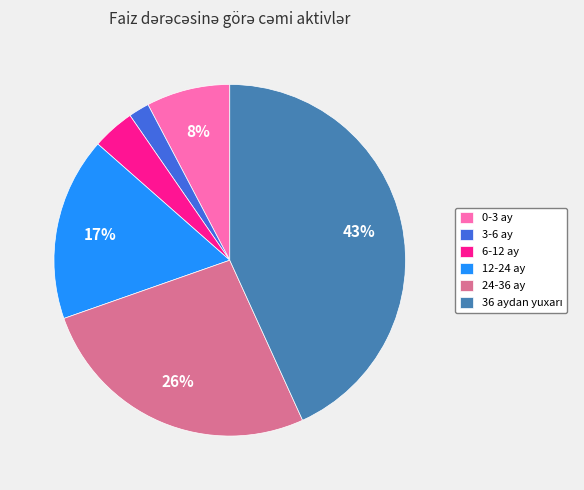

Which has a higher value, 3-6 ay or 6-12 ay?

6-12 ay